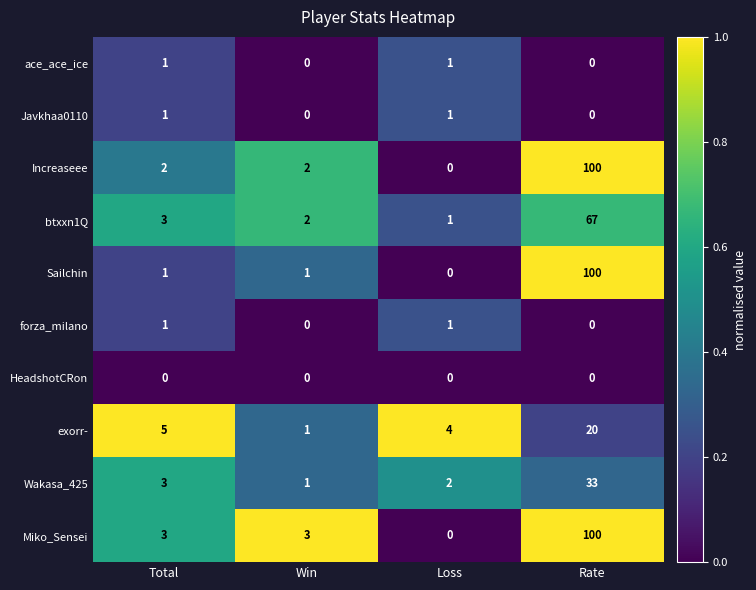

What is the total value across all series at Win?

10